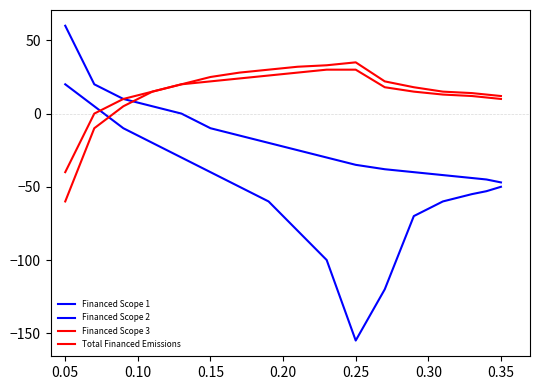

True or false: Financed Scope 1 has more than 1 interior local peaks.

False